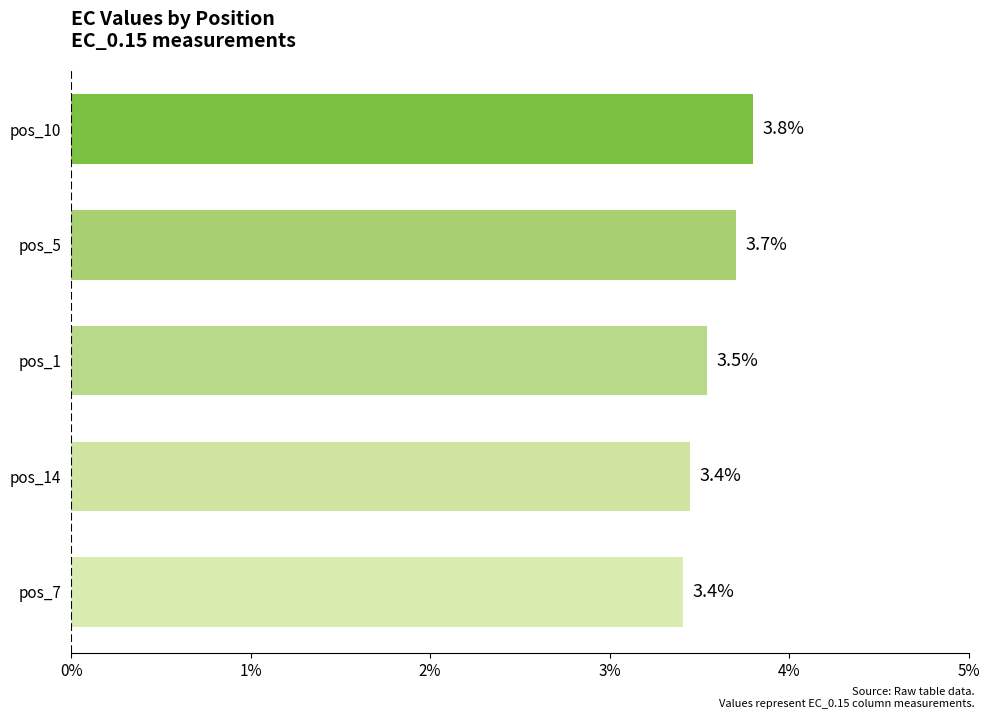

What is the maximum value shown in the chart?

3.8